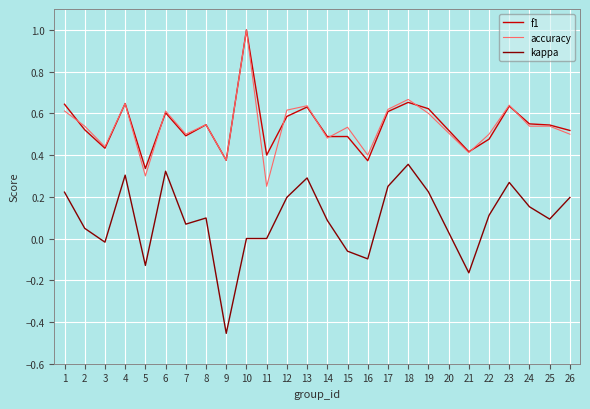

True or false: f1 and kappa cross at least once.

False